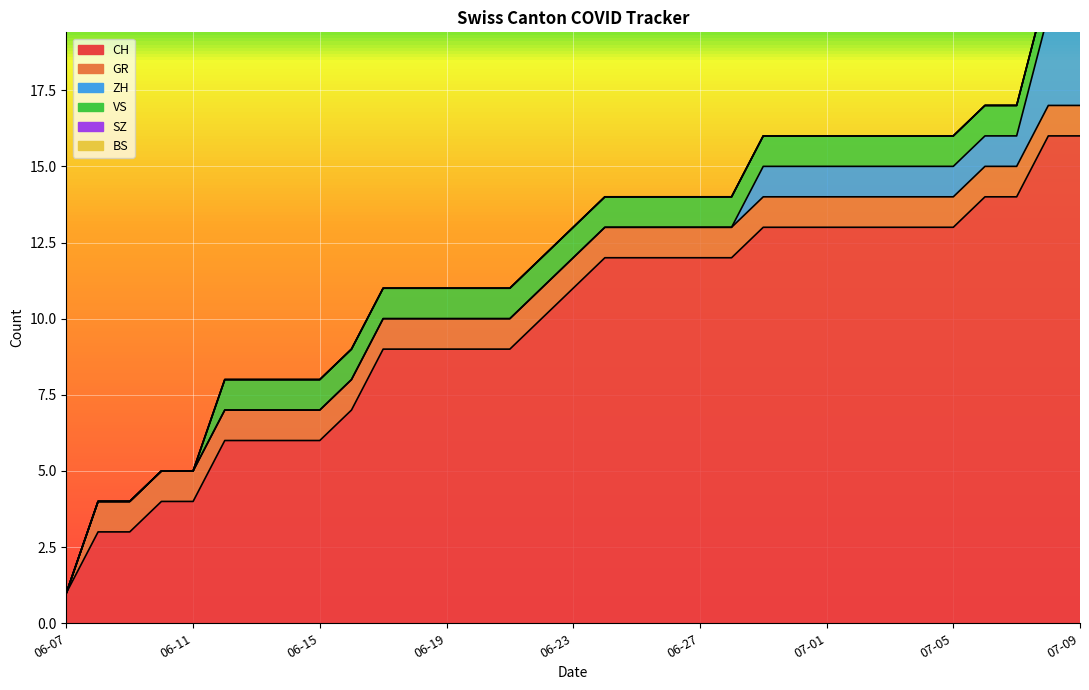

Which label corresponds to the smallest value in the chart?

2020-06-07